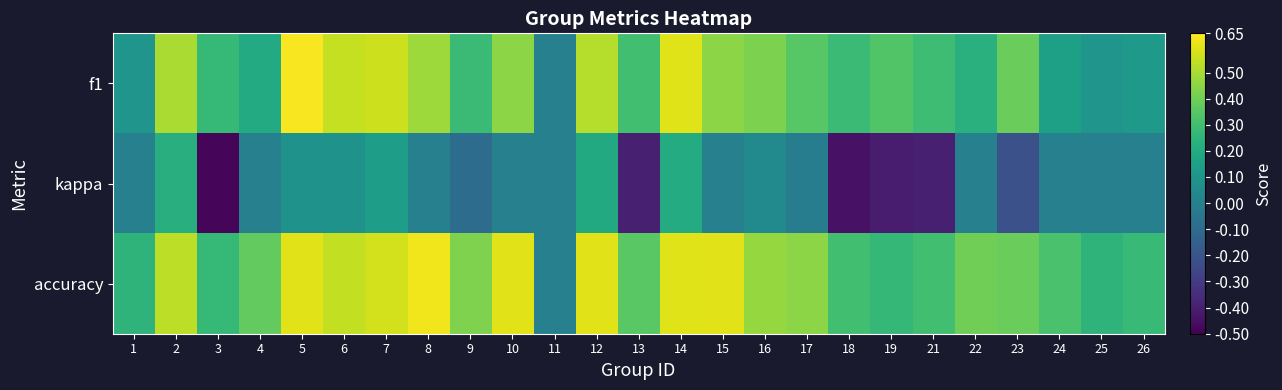

How many data points does each series have?

25